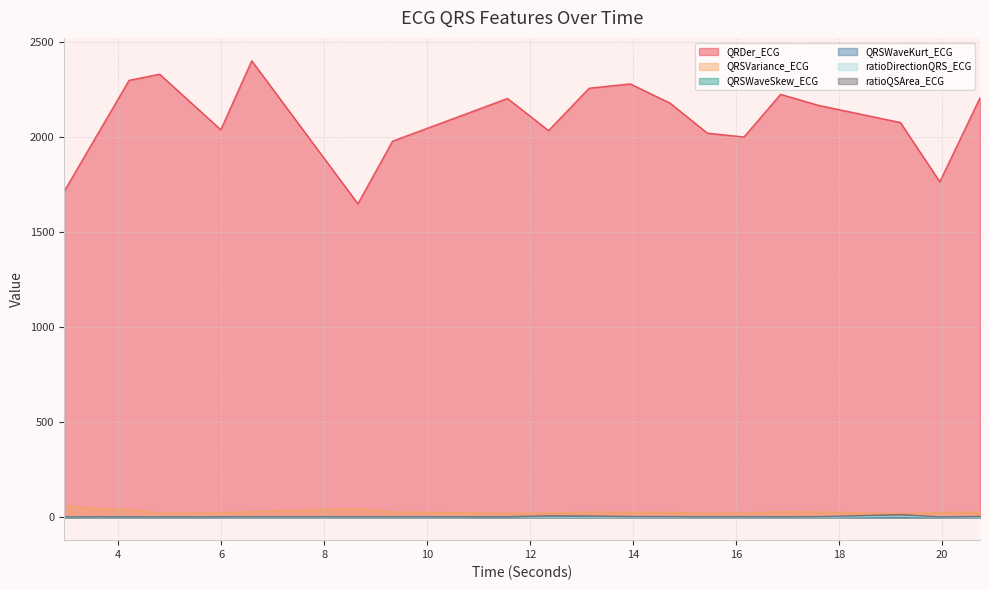

Is it true that QRDer_ECG equals 602.1 at 19.1953125?

False